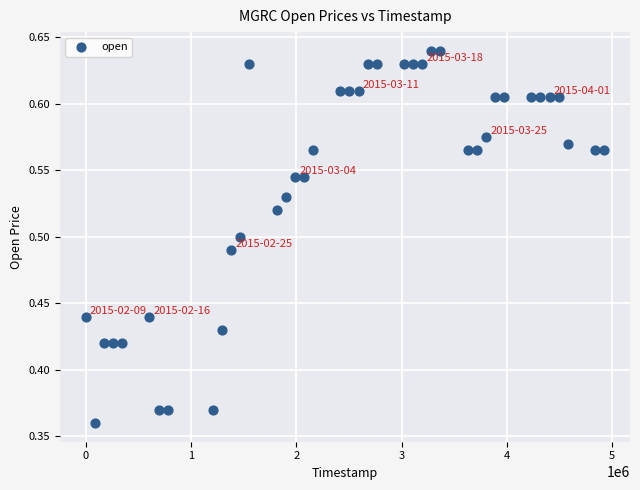

What is the range of Y values (max minus min)?

0.3